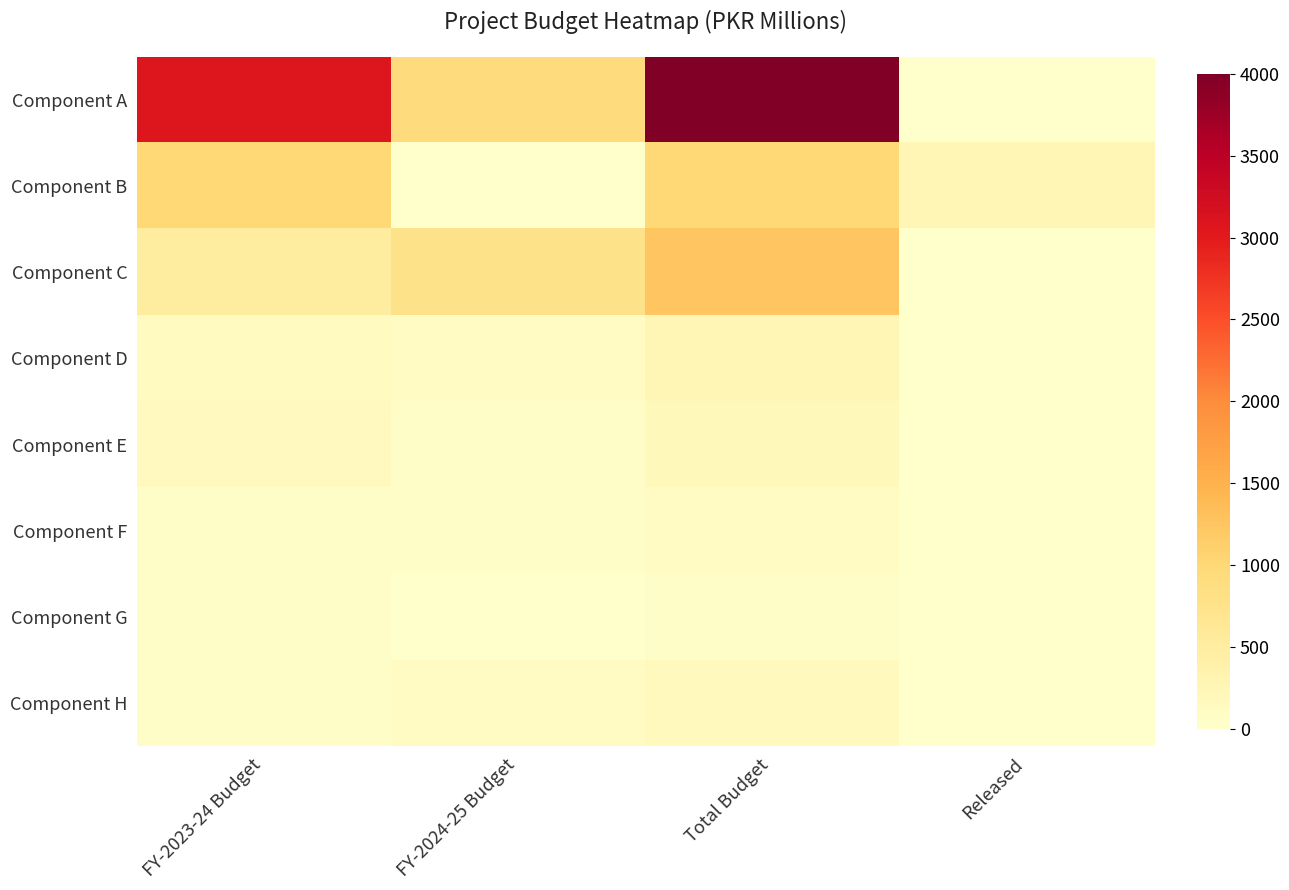

List the series in order of their peak value, highest first.

Component A, Component C, Component B, Component D, Component E, Component H, Component F, Component G